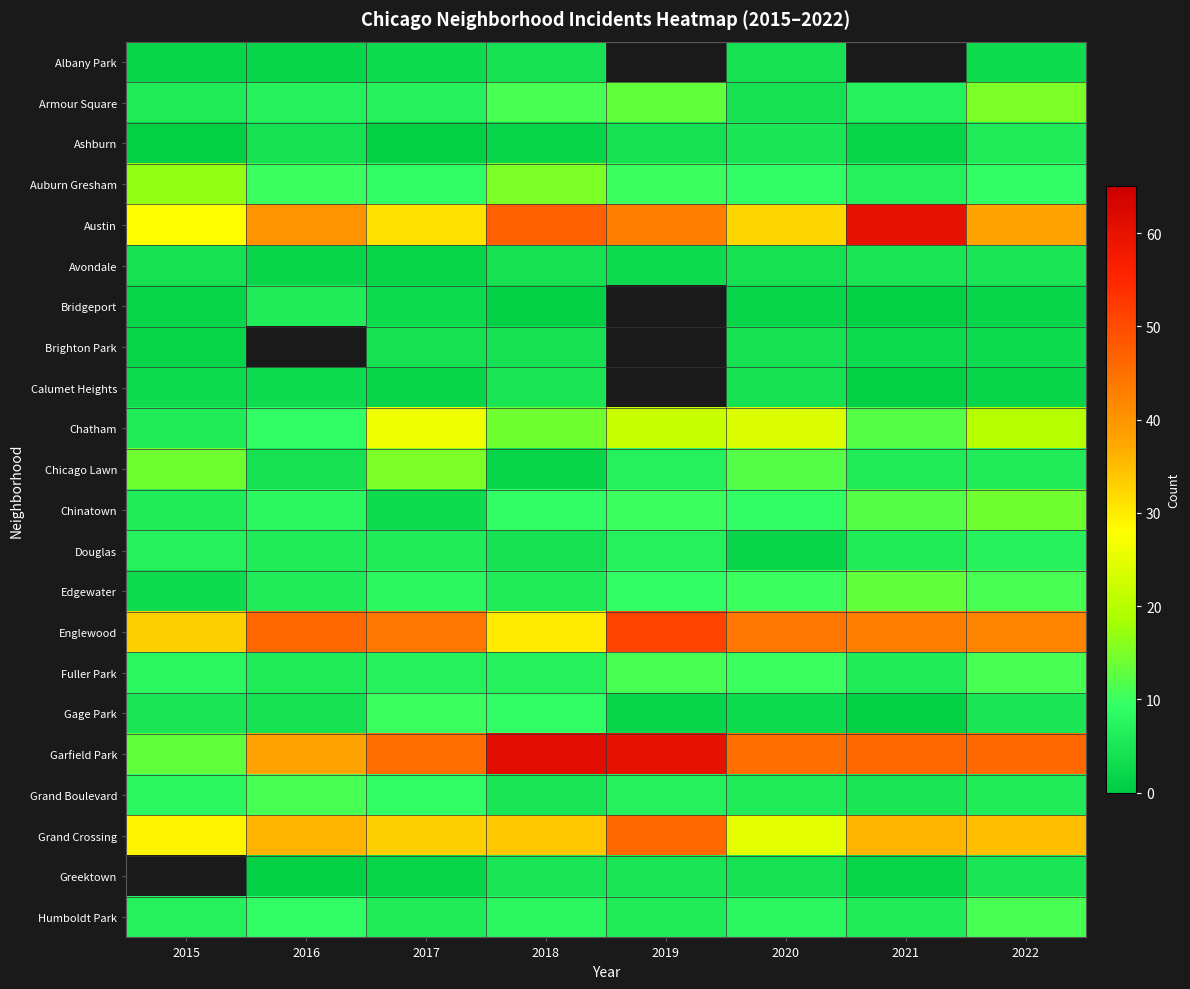

Rank the series by their maximum value, from highest to lowest.

Garfield Park, Austin, Englewood, Grand Crossing, Chatham, Auburn Gresham, Armour Square, Chicago Lawn, Chinatown, Edgewater, Fuller Park, Grand Boulevard, Gage Park, Douglas, Ashburn, Bridgeport, Avondale, Calumet Heights, Albany Park, Brighton Park, Greektown, Humboldt Park